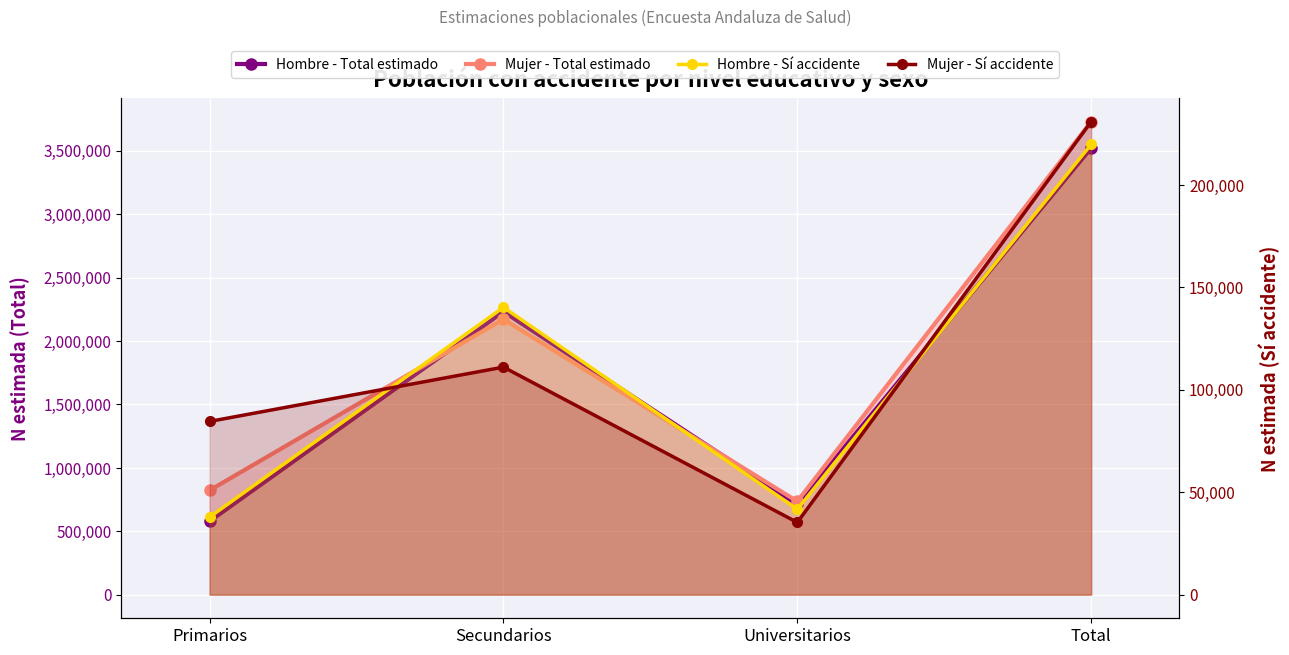

Which category has the highest value across all series?

Total